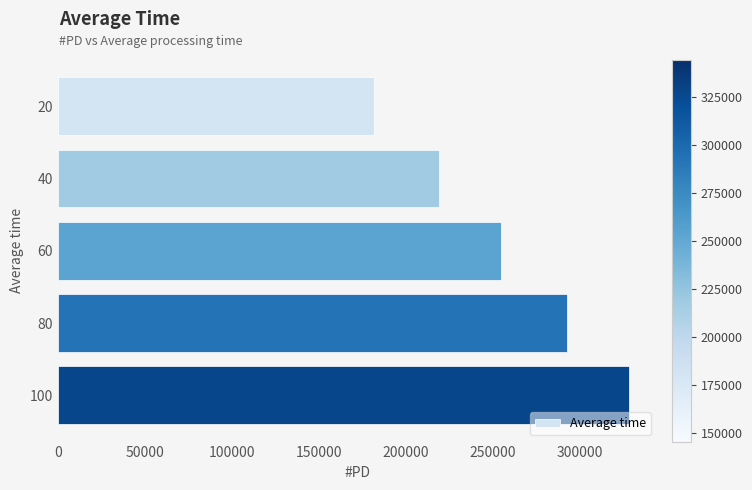

Does the chart contain any negative values?

No